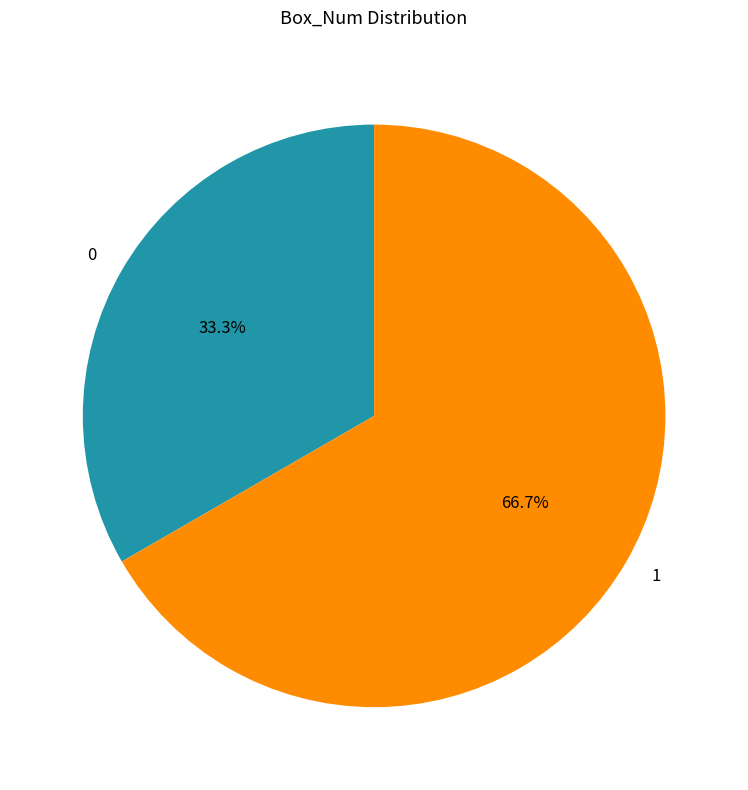

To the nearest percent, what is the difference between the largest and smallest slice percentages?

33%